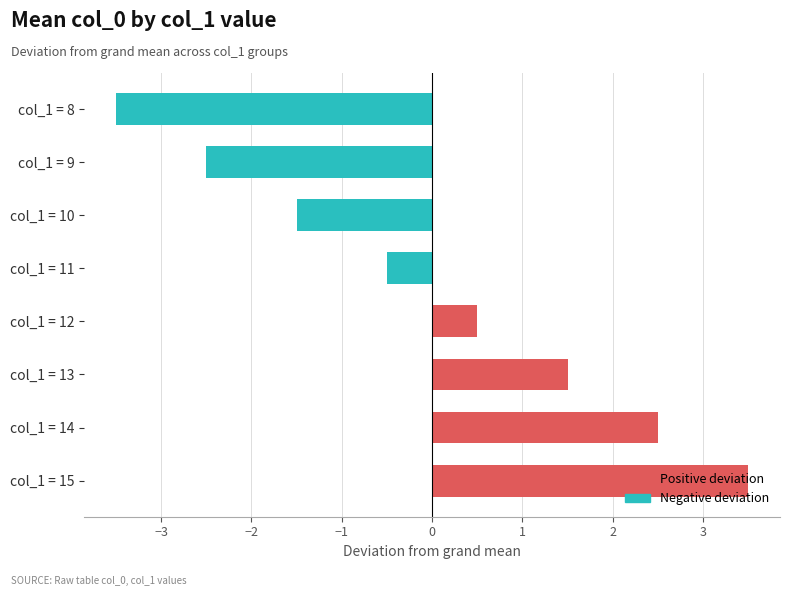

How many bars are there in total?

8